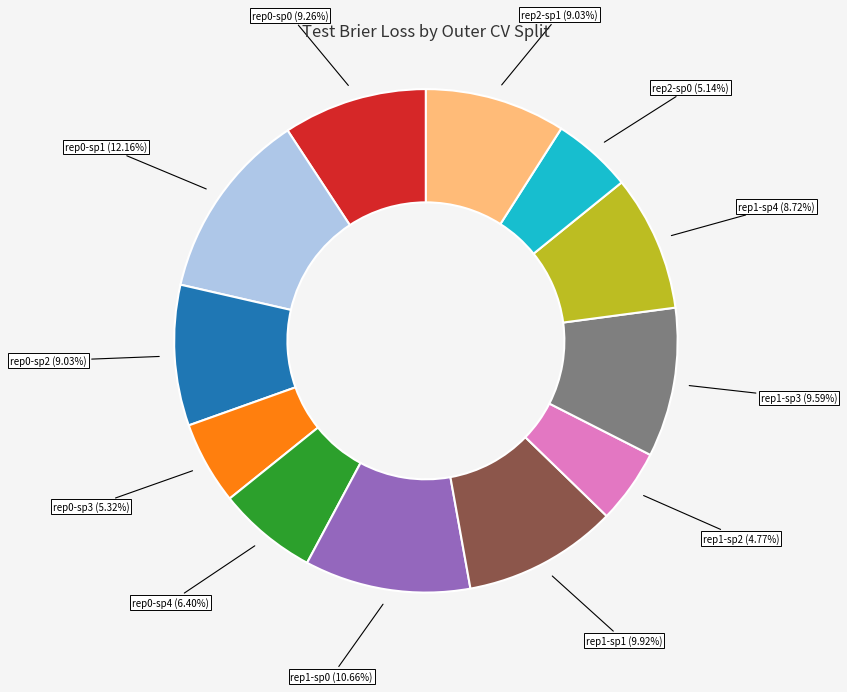

Is there a majority slice in this chart?

No